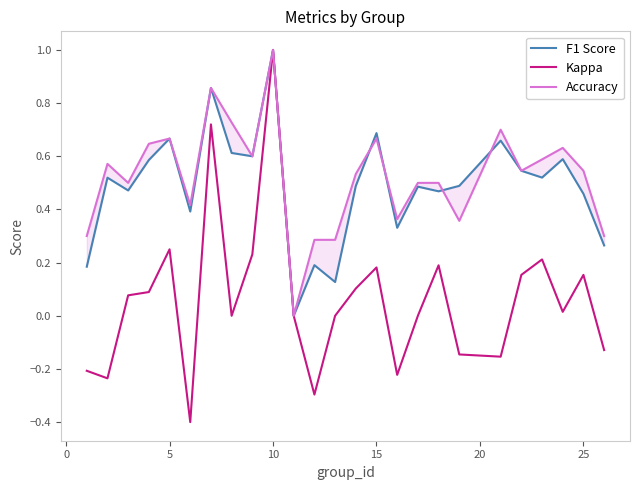

What is the maximum value for Accuracy?

1.0